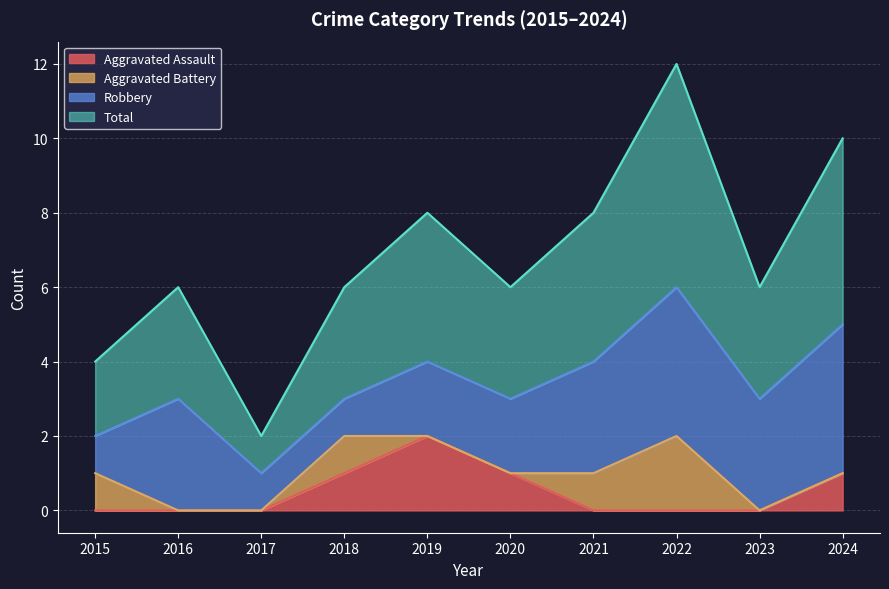

How many interior local peaks does the Total series have?

3